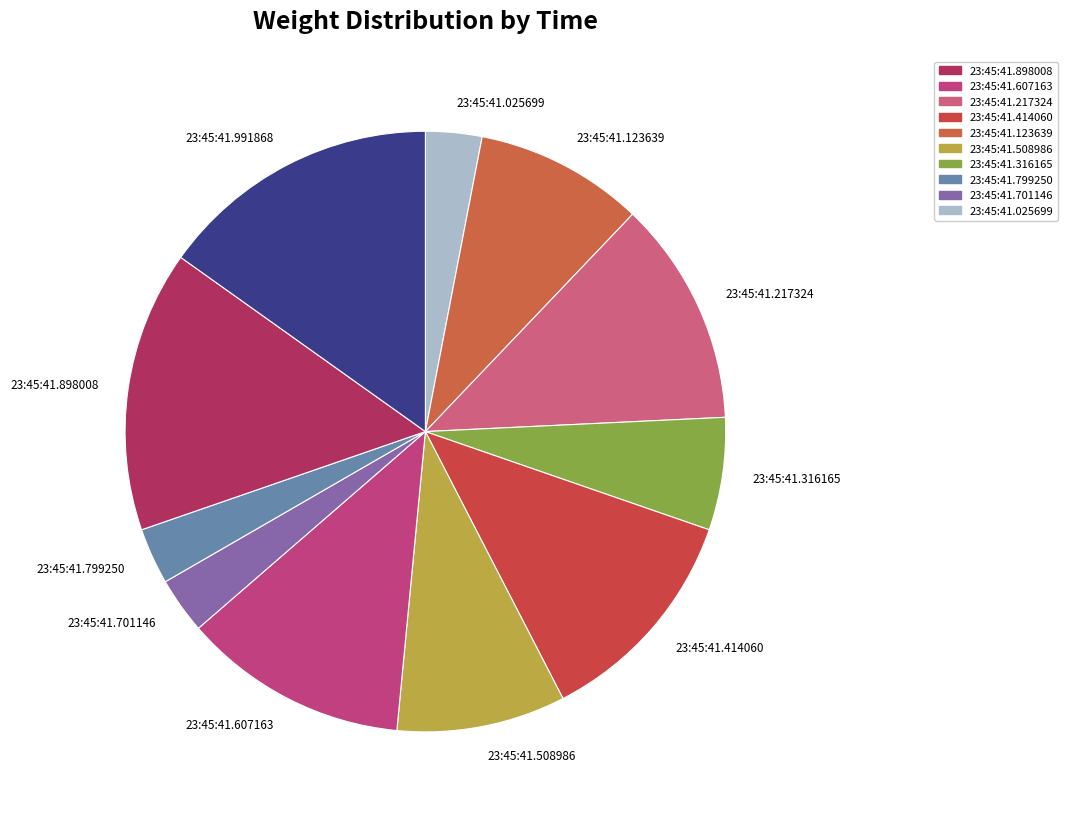

The 23:45:41.217324 slice represents 12% of the pie. True or false?

True